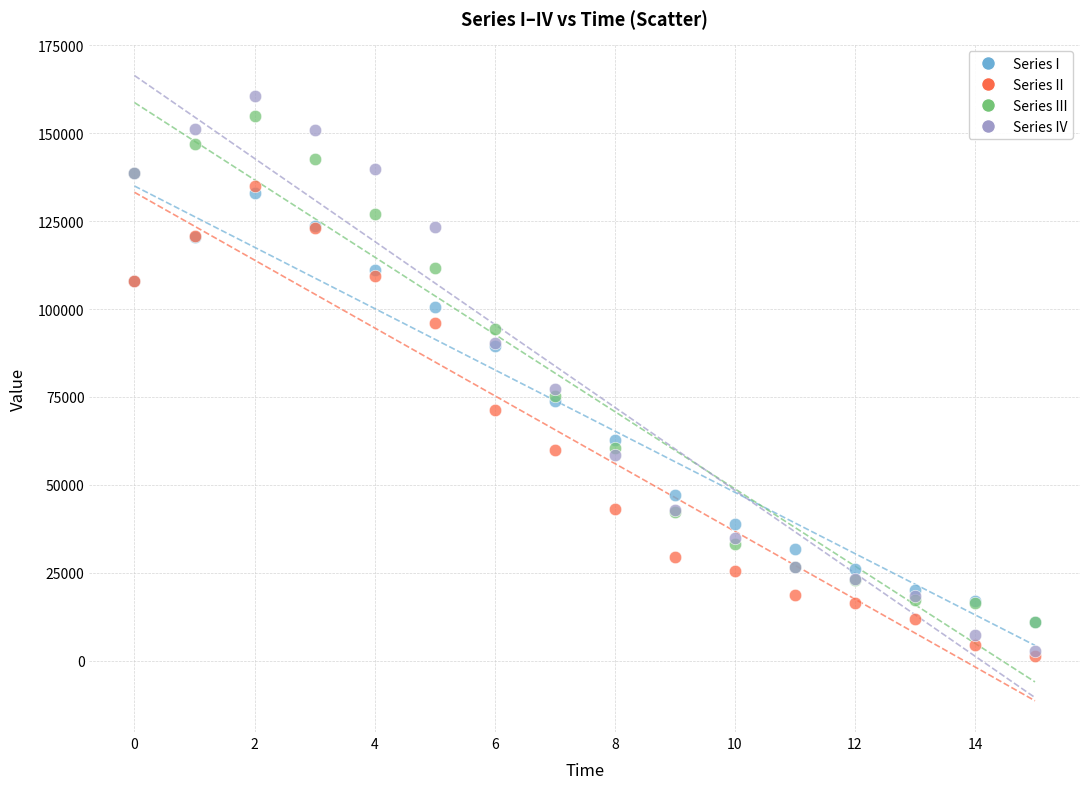

In the Series II series, what Y value is closest to 68093?

71217.7